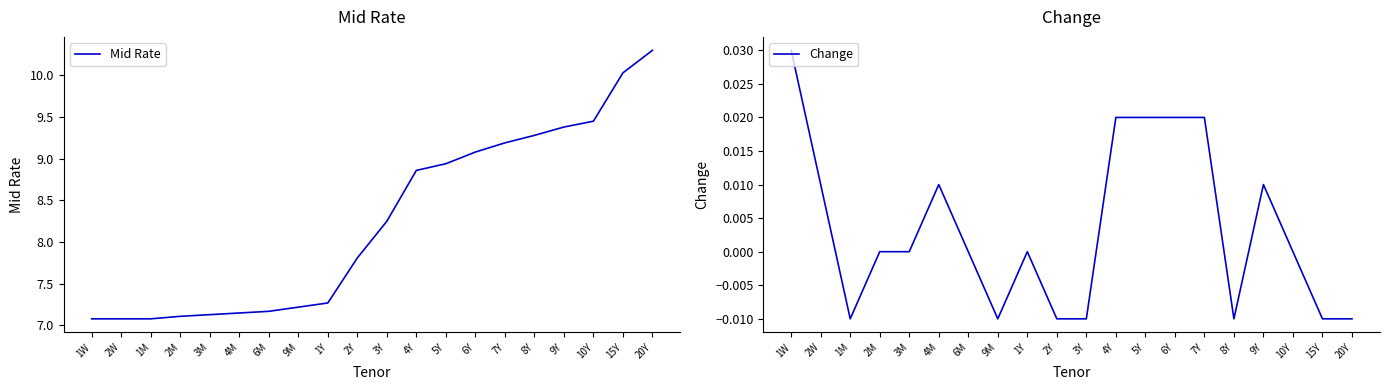

True or false: Change and Mid Rate intersect in this chart.

False